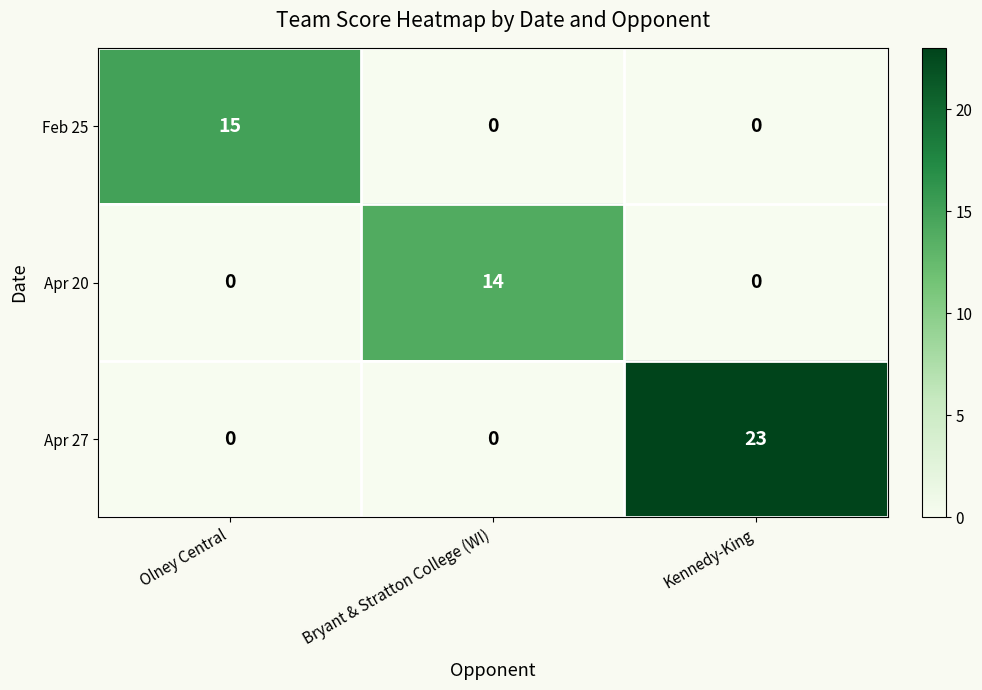

The value of Apr 20 at Olney Central is 0. True or false?

True